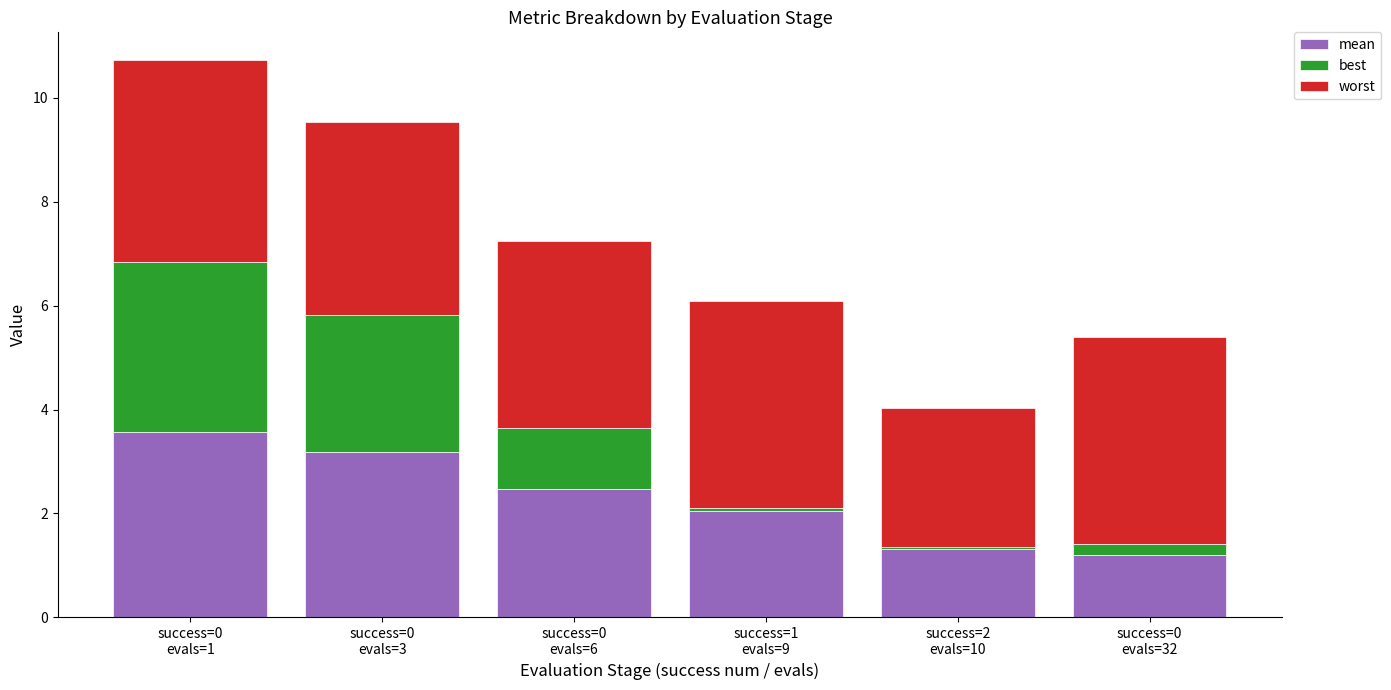

Reading left to right, what are the values for mean?

3.6	3.2	2.5	2.0	1.3	1.2